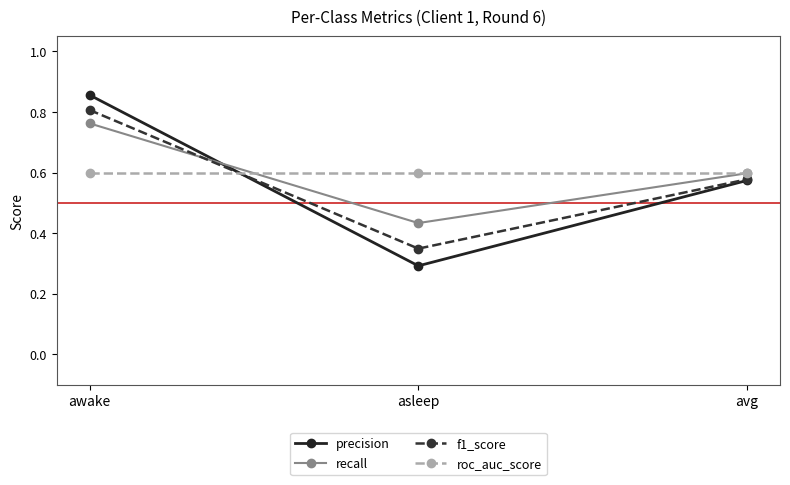

What is the total value across all series at avg?

2.3